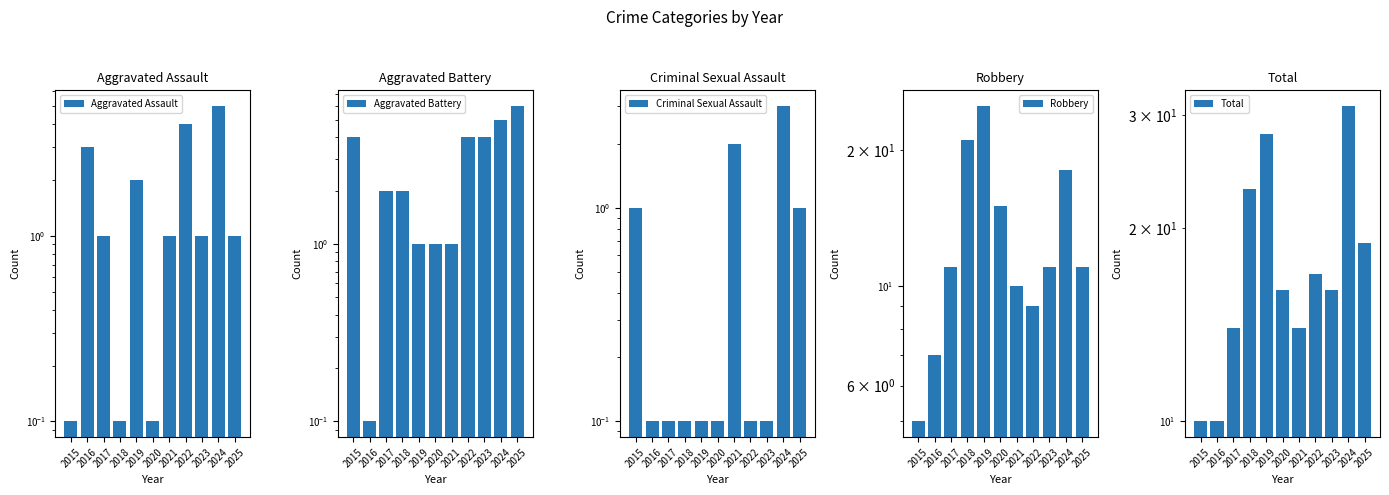

What is the sum of the Aggravated Assault values at 2016 and 2015?

3.1